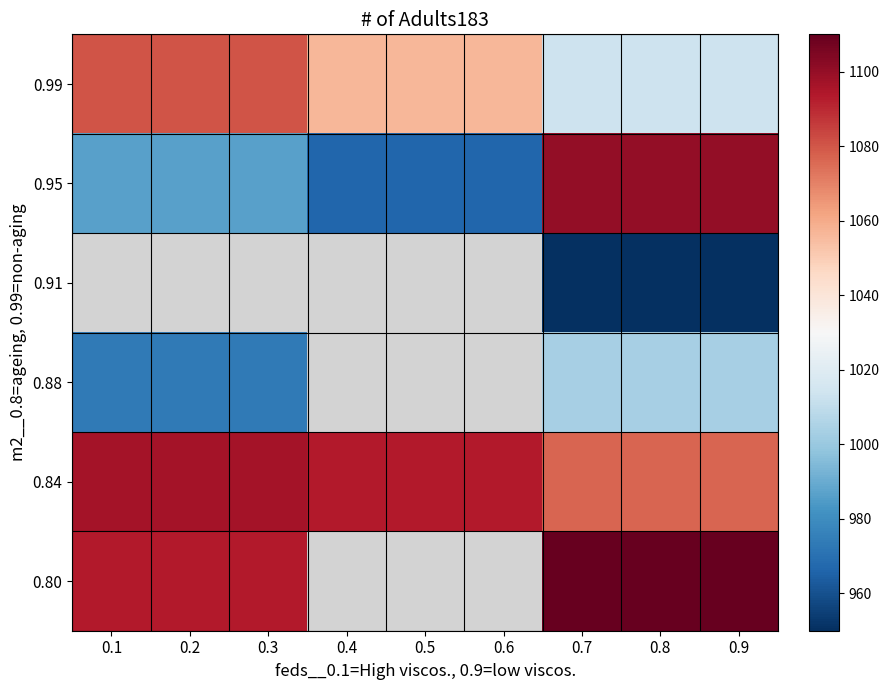

At which category is the sum across all series the highest?

0.7